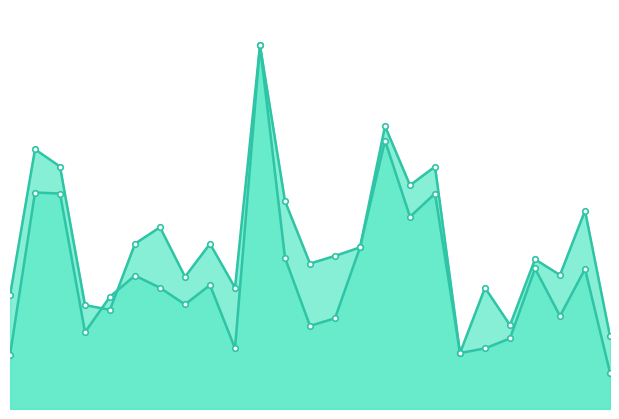

After their last crossing, which series has the higher values: accuracy or f1?

accuracy